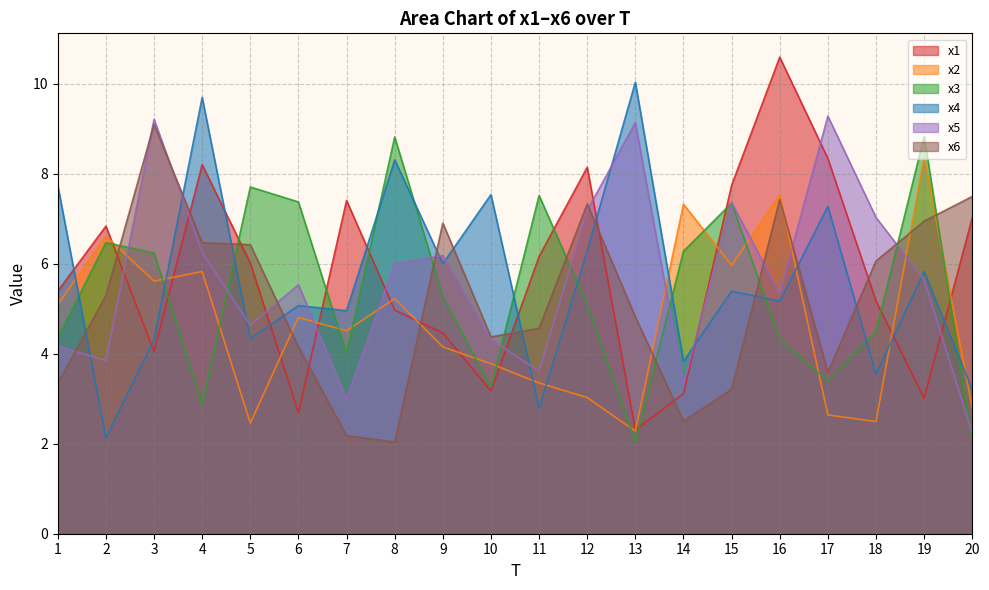

What is the minimum value for x4?

2.1